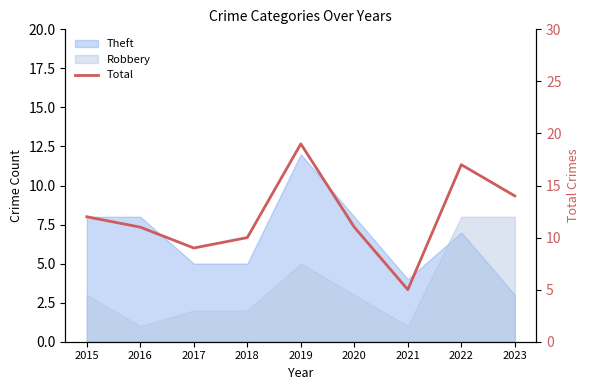

Does the chart display data point markers on the line(s)?

No